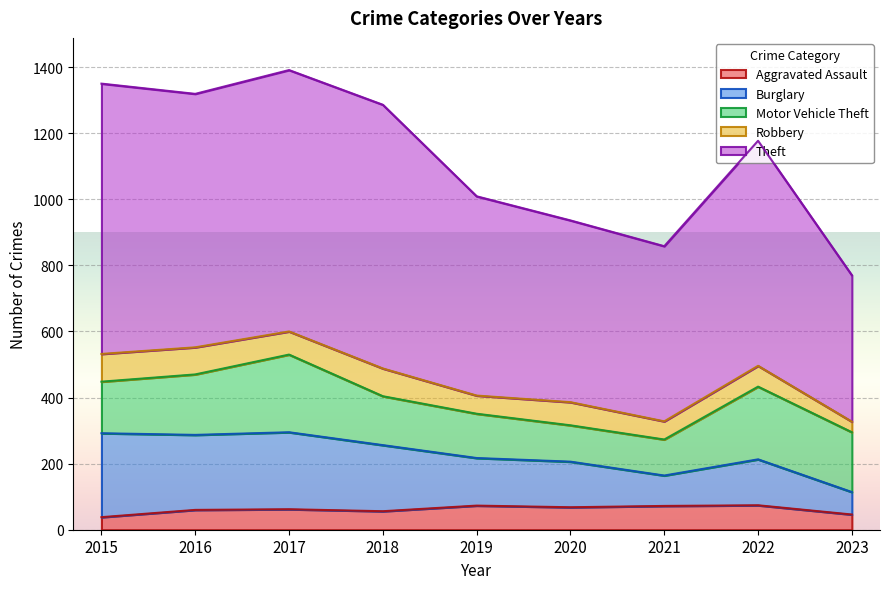

Is it true that Aggravated Assault equals 74 at 2022?

True